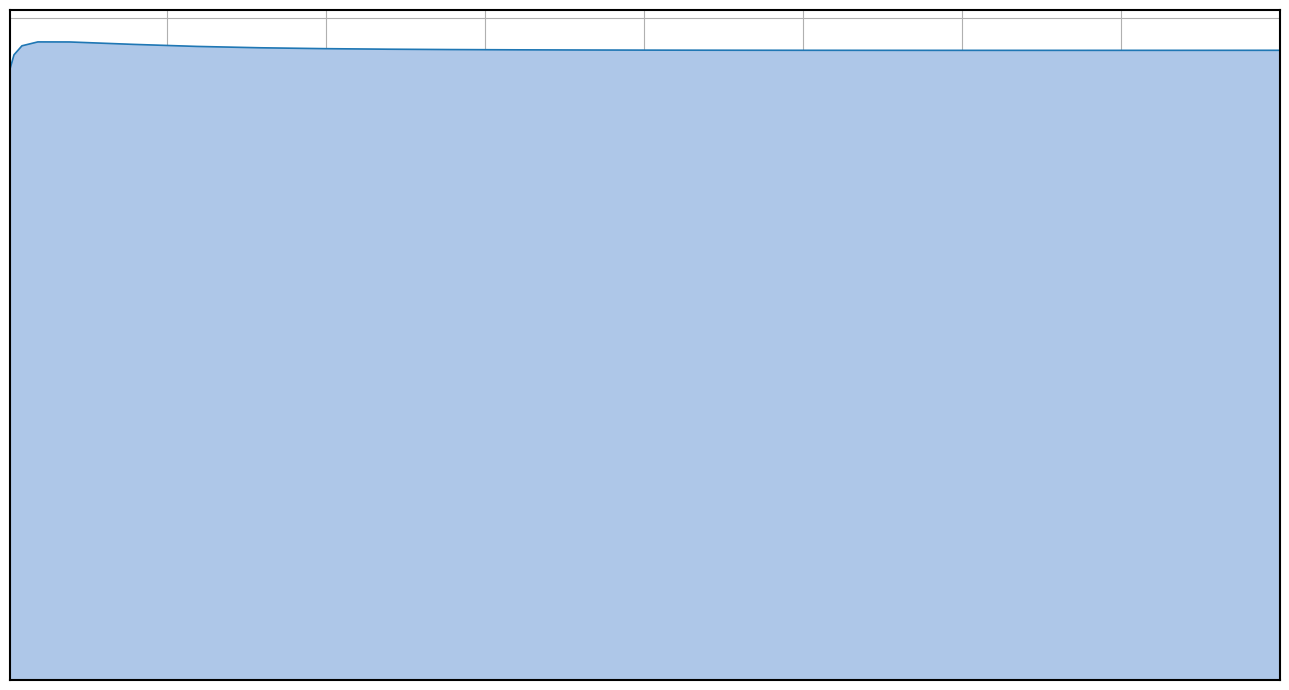

Does the chart display data point markers on the line(s)?

No